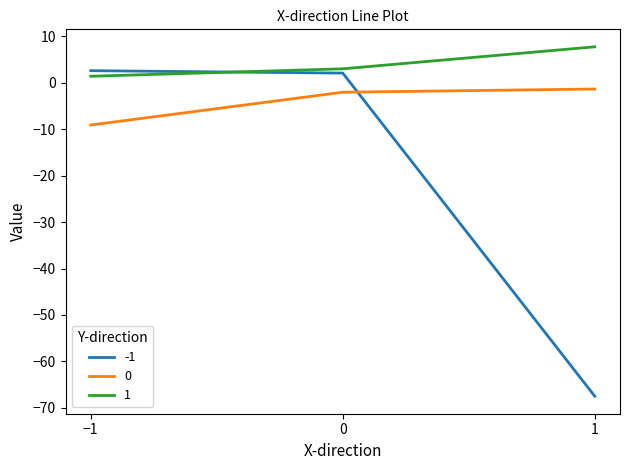

What is the maximum value shown in the chart?

7.7